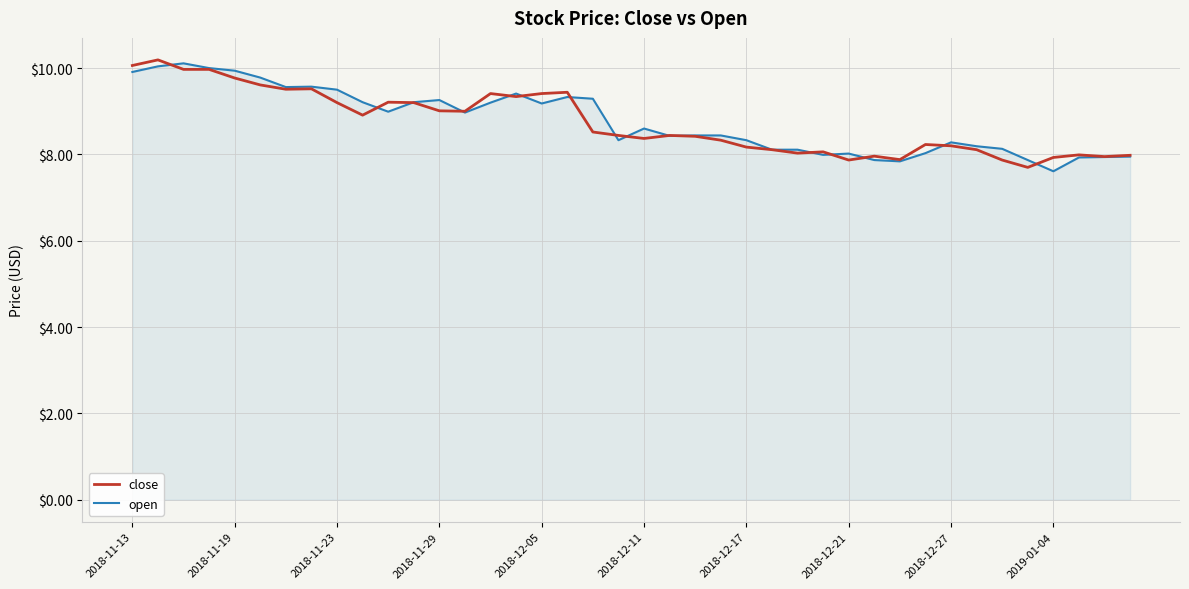

What is the maximum value for close?

10.2